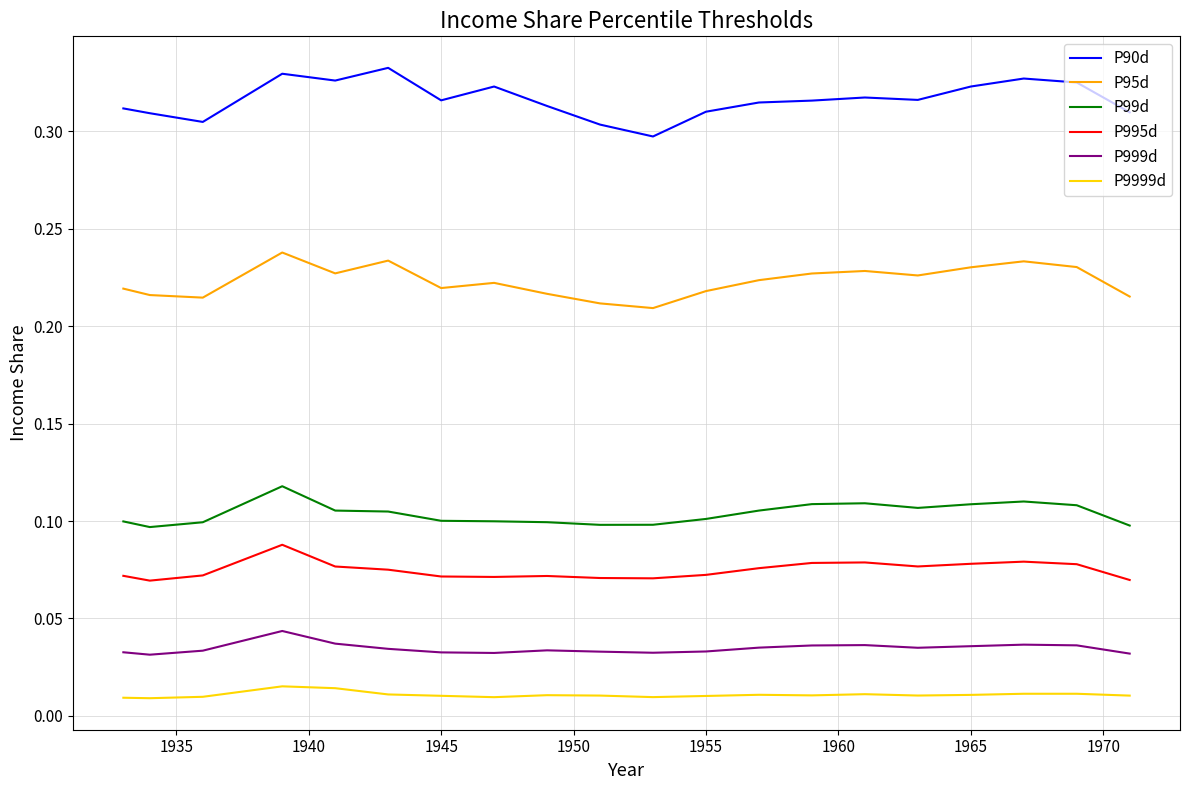

How many P999d values are between 0 and 1?

20